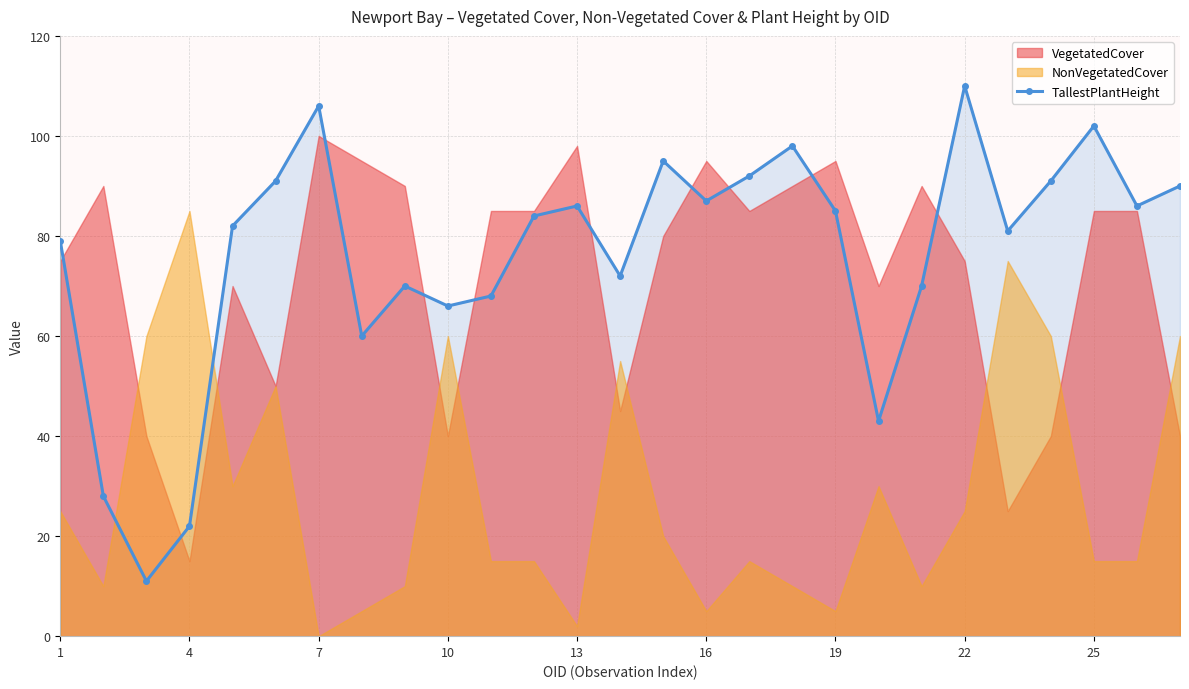

How many data points are less than 84?

13